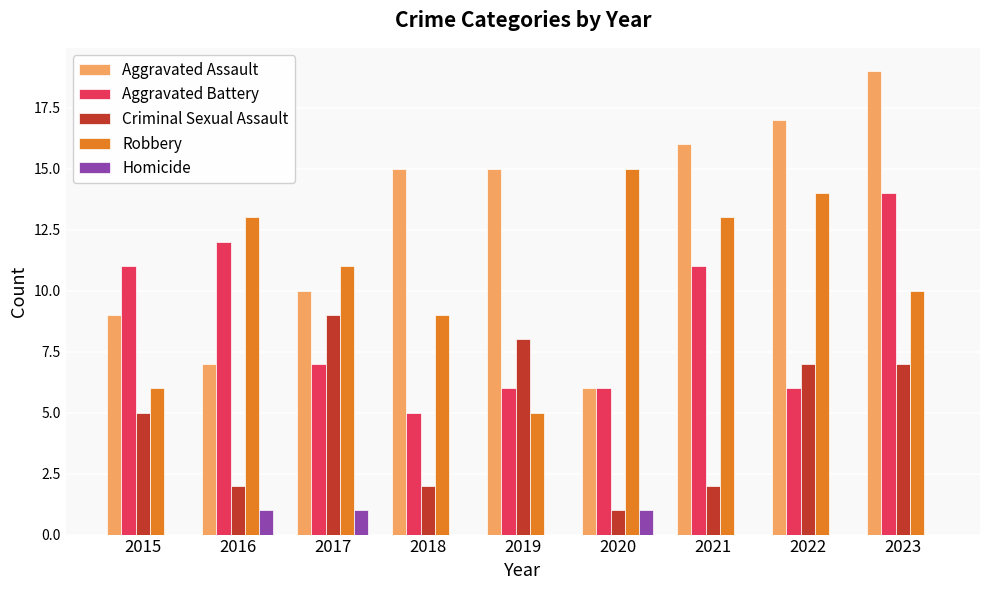

Is it true that Aggravated Assault equals 11 at 2023?

False